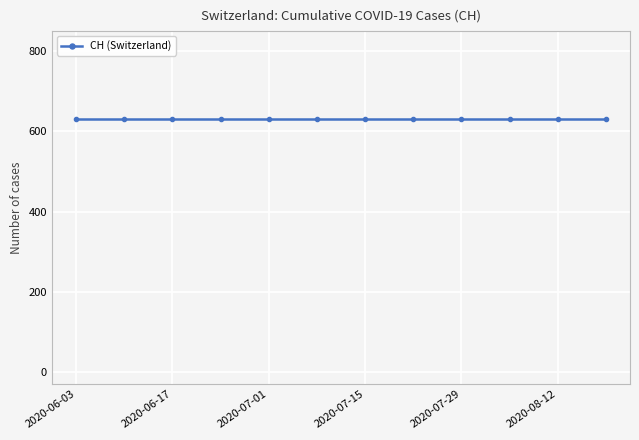

The value at 2020-07-22 is 631. True or false?

True